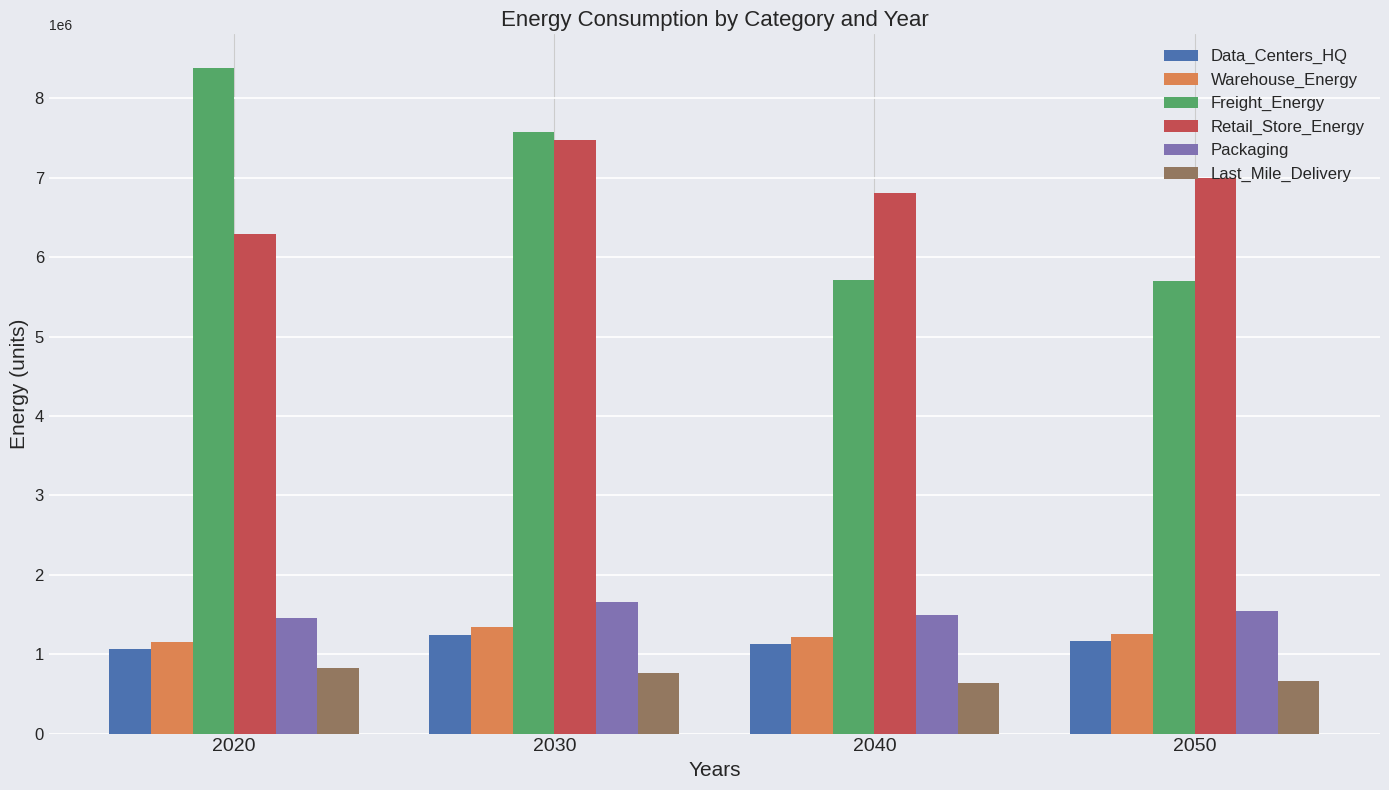

Between 2030 and 2050, which series saw the biggest shift?

Freight_Energy